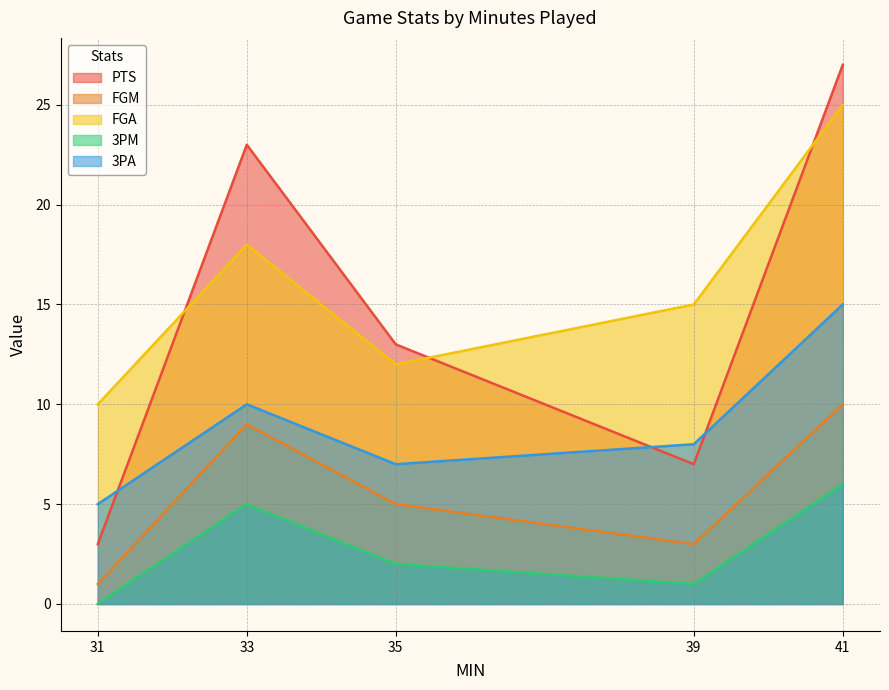

Rank the series by their maximum value, from lowest to highest.

3PM, FGM, 3PA, FGA, PTS